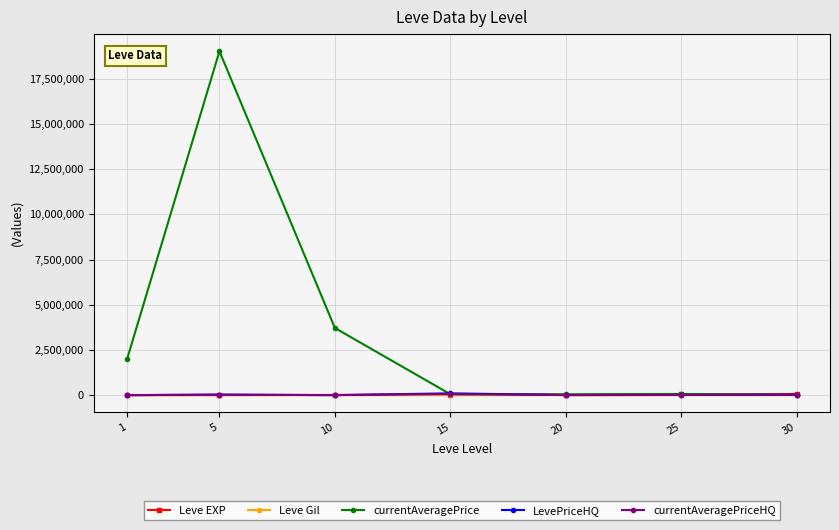

How many data points in LevePriceHQ are less than 9996?

3